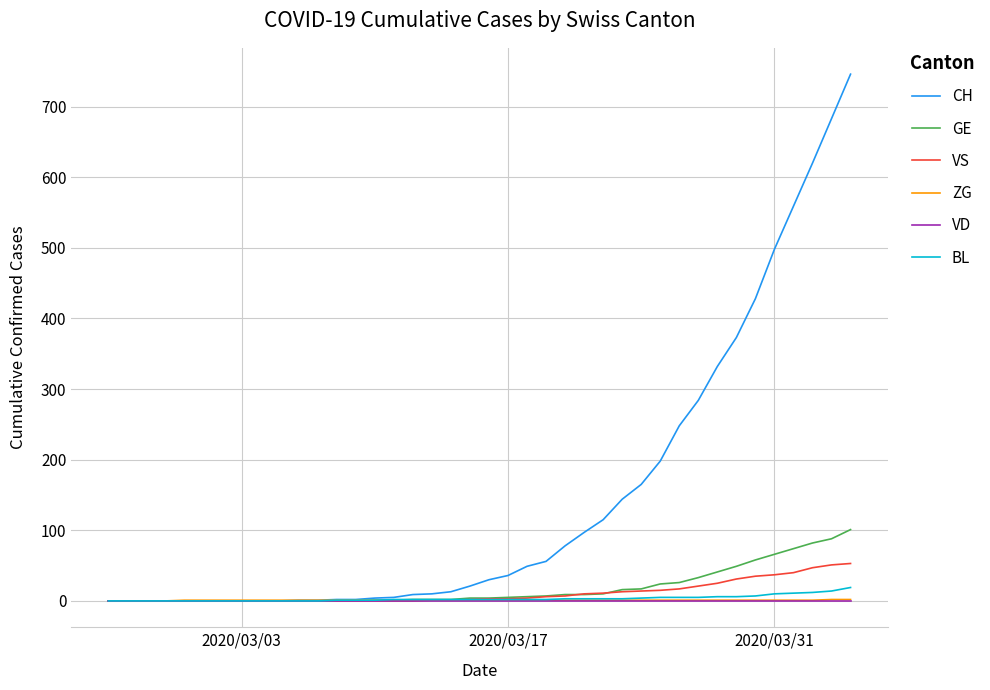

Which series has the largest total across all categories?

CH